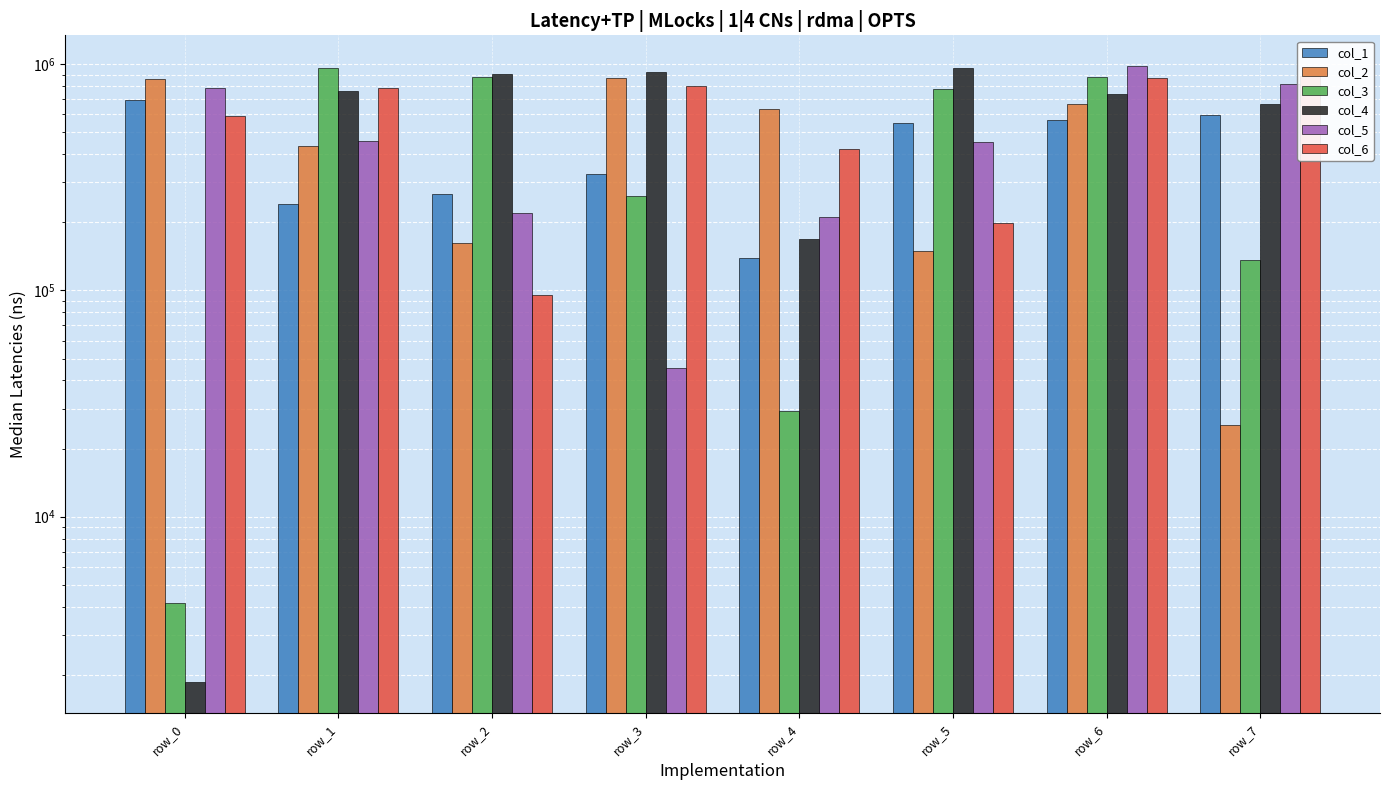

How many values in the col_3 series exceed 777273?

3